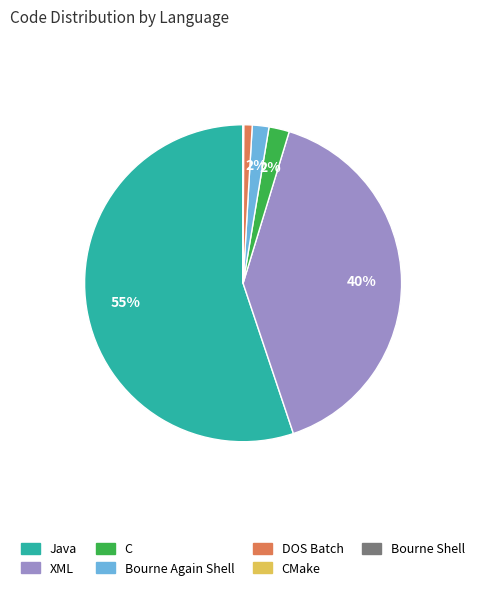

To the nearest percent, what is the average slice percentage?

14%